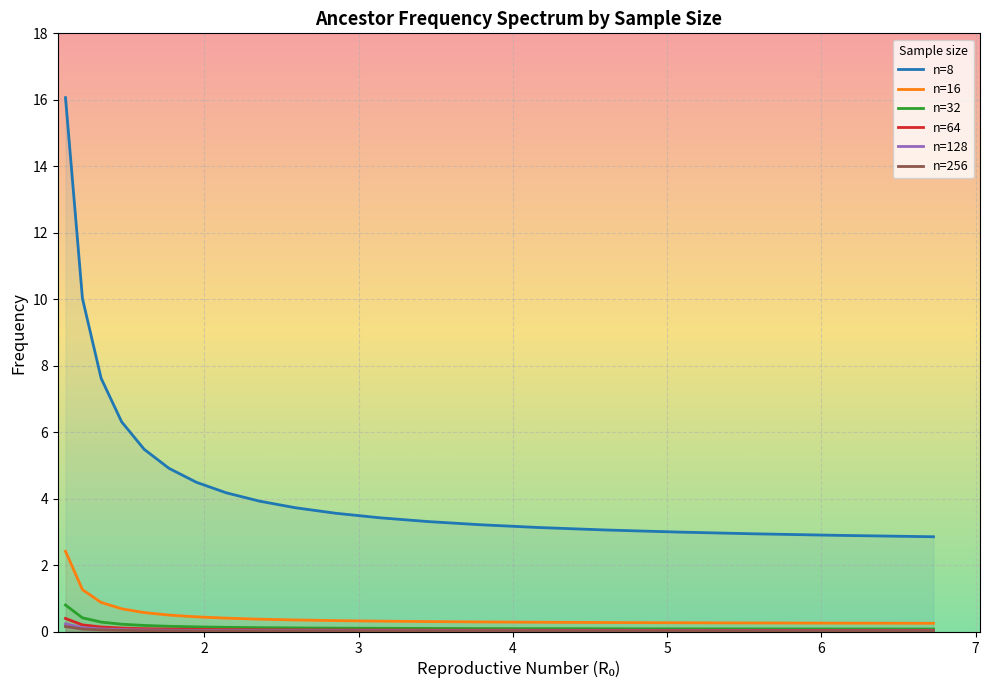

Which series has the largest total across all categories?

n=8